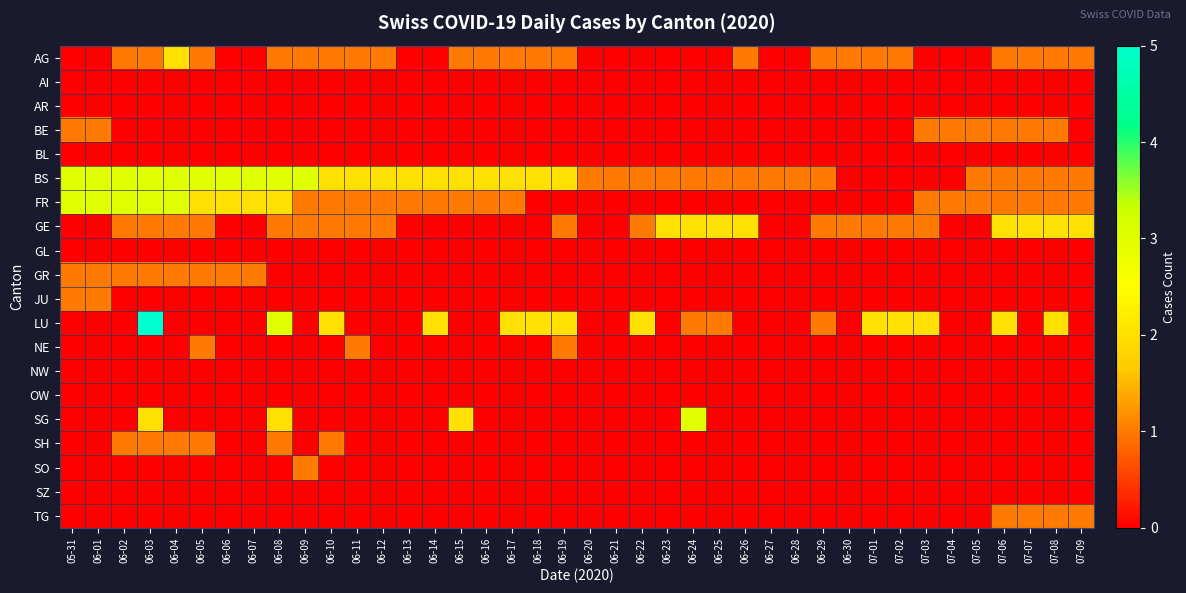

Rank the series at 06-08 from highest to lowest value.

BS, LU, FR, SG, AG, GE, SH, AI, AR, BE, BL, GL, GR, JU, NE, NW, OW, SO, SZ, TG